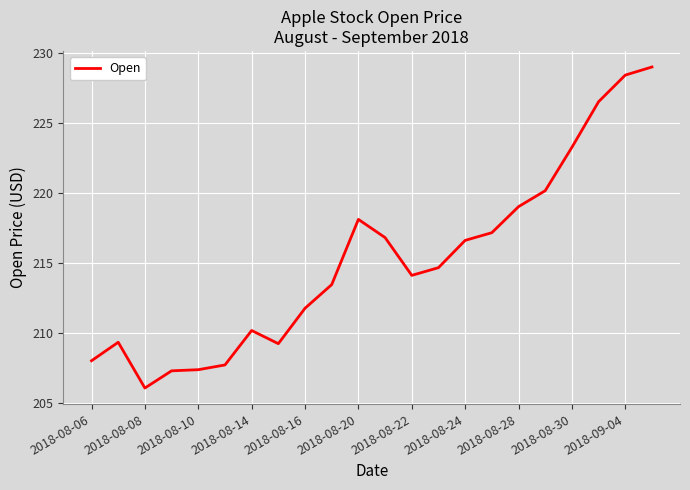

What is the difference between the maximum and minimum values?

22.9